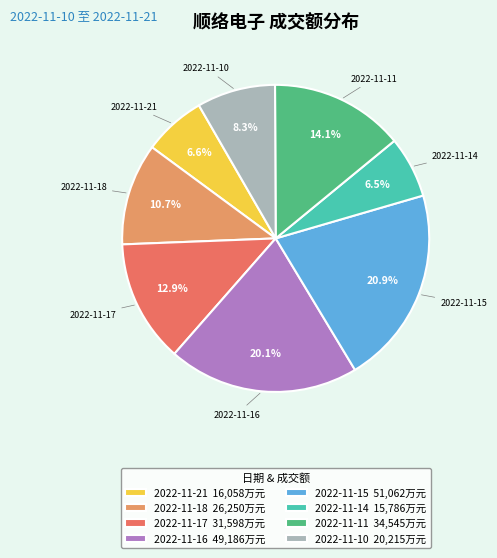

Which has a higher value, 2022-11-10 or 2022-11-15?

2022-11-15